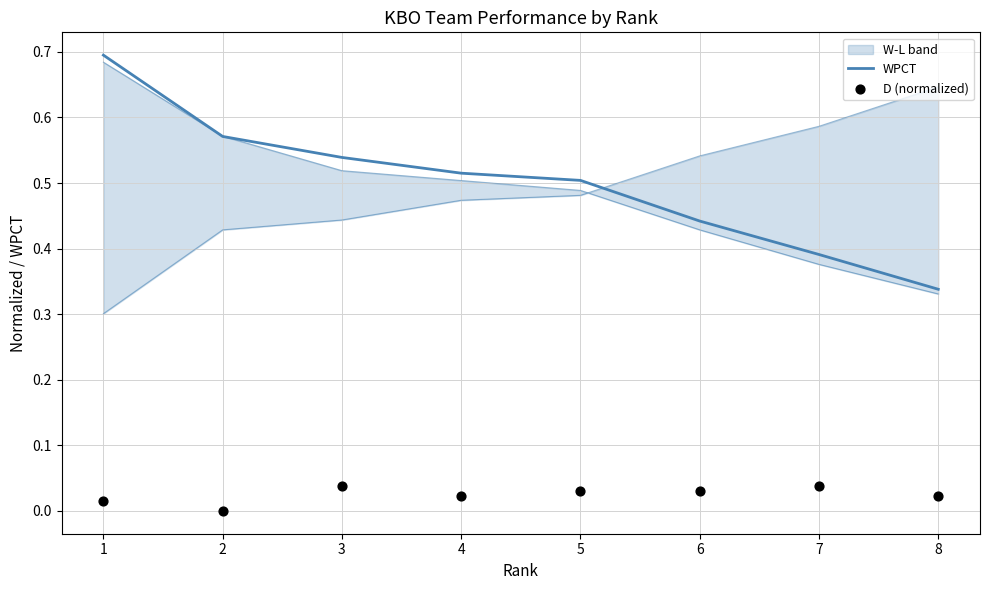

Which series has the largest total across all categories?

WPCT